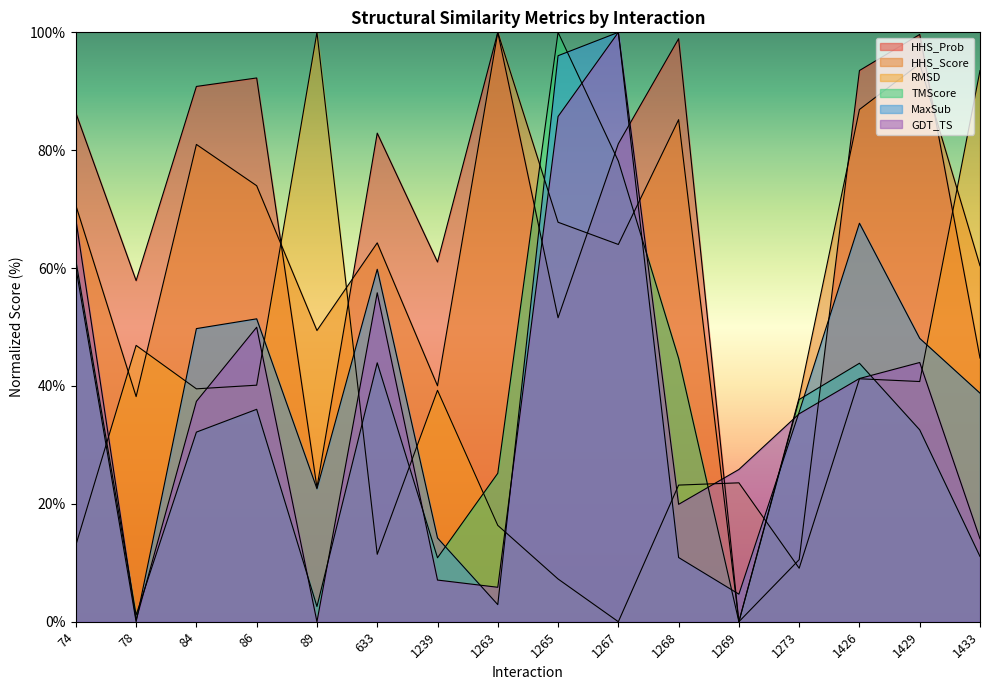

Which series has the largest total across all categories?

HHS_Prob